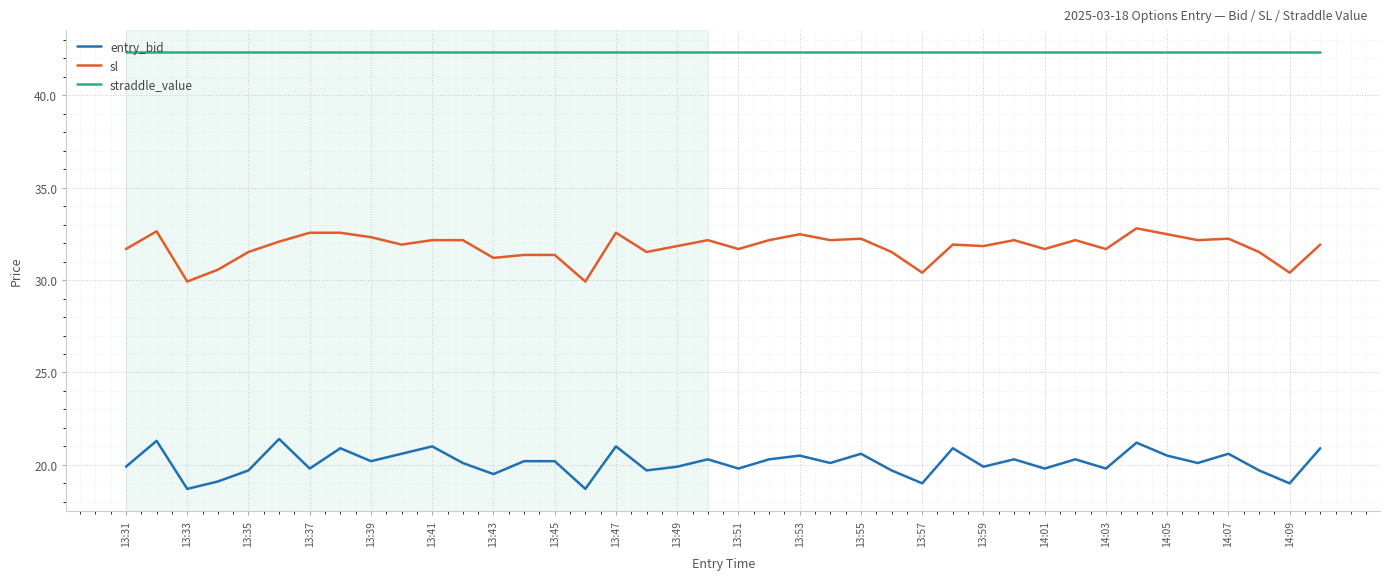

Rank the series by their maximum value, from highest to lowest.

straddle_value, sl, entry_bid